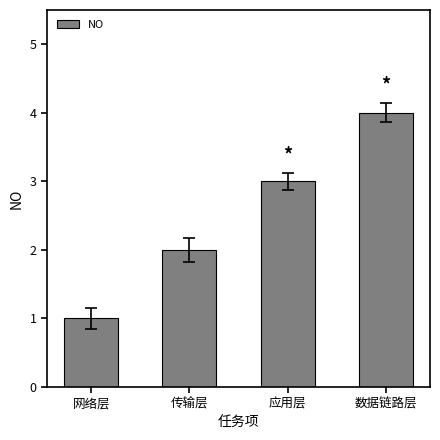

What is the label of the 2nd bar from the right?

应用层